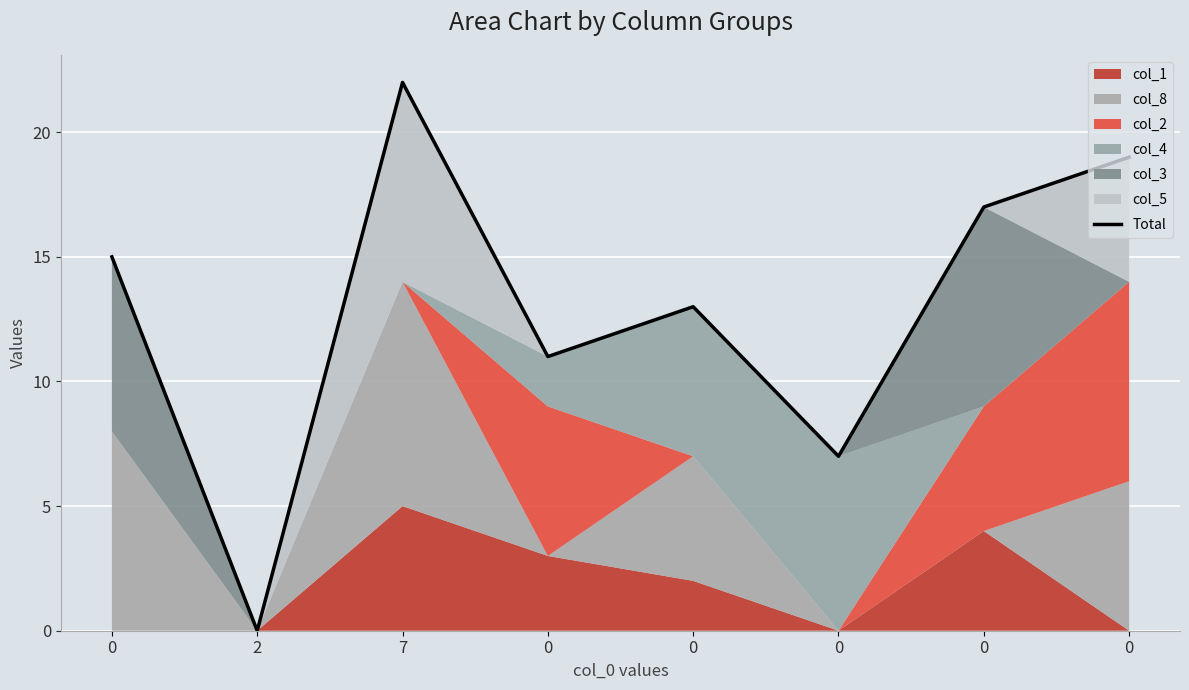

What is the greatest value displayed?

22